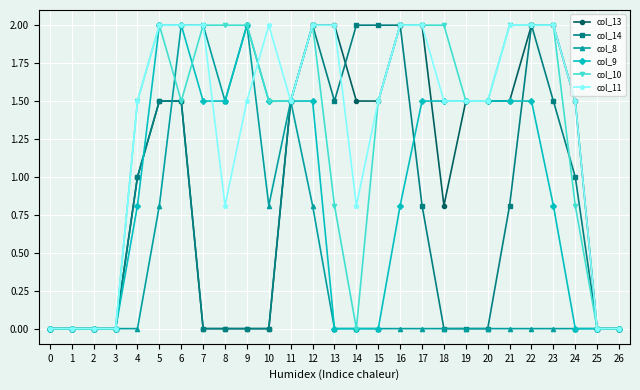

Count the number of categories in the chart.

27